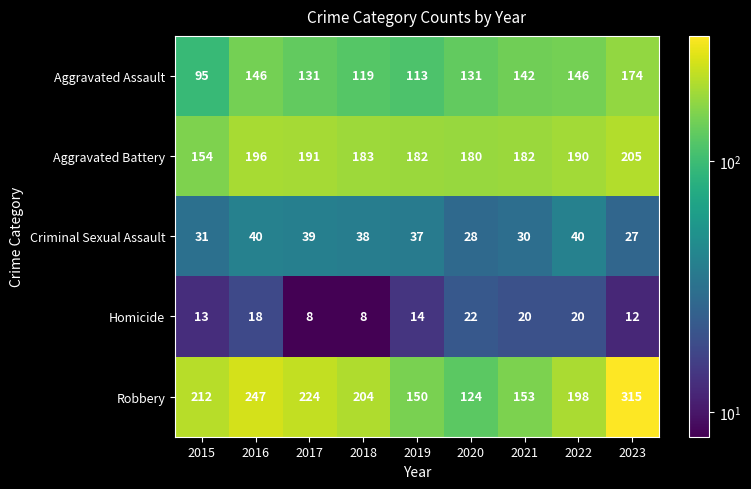

List the series in order of their peak value, lowest first.

Homicide, Criminal Sexual Assault, Aggravated Assault, Aggravated Battery, Robbery